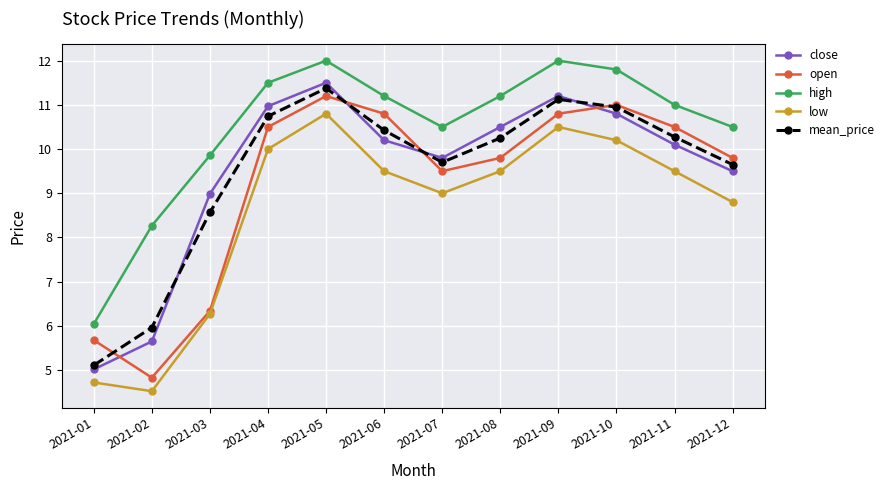

Is the value of close at 2021-09 greater than the value of high at 2021-03?

Yes